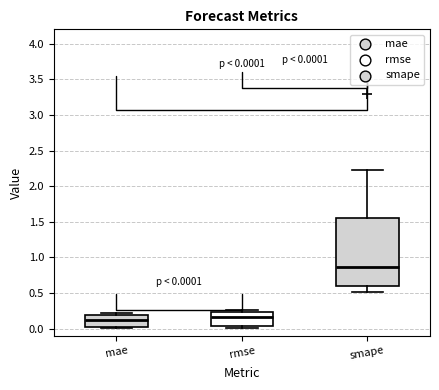

Which box is the tallest, from its lower edge to its upper edge?

smape